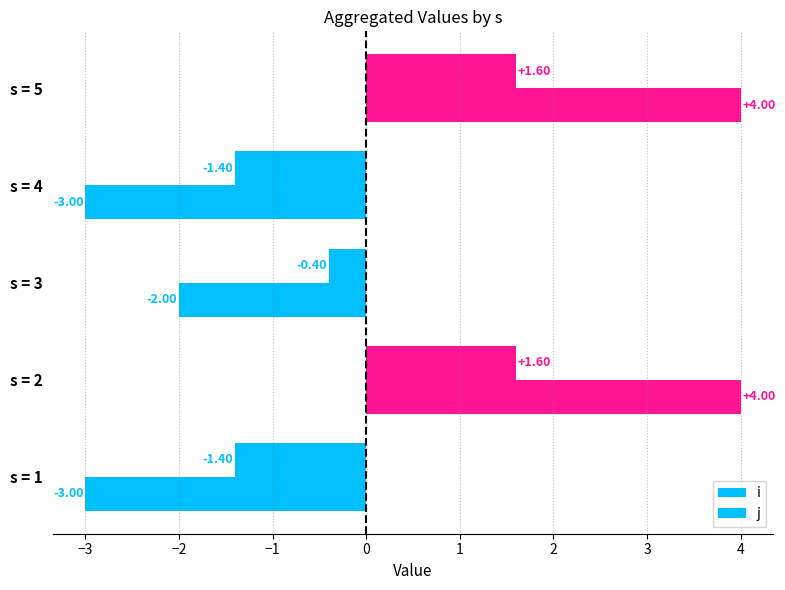

What is the difference between the maximum and minimum values in the j series?

7.0